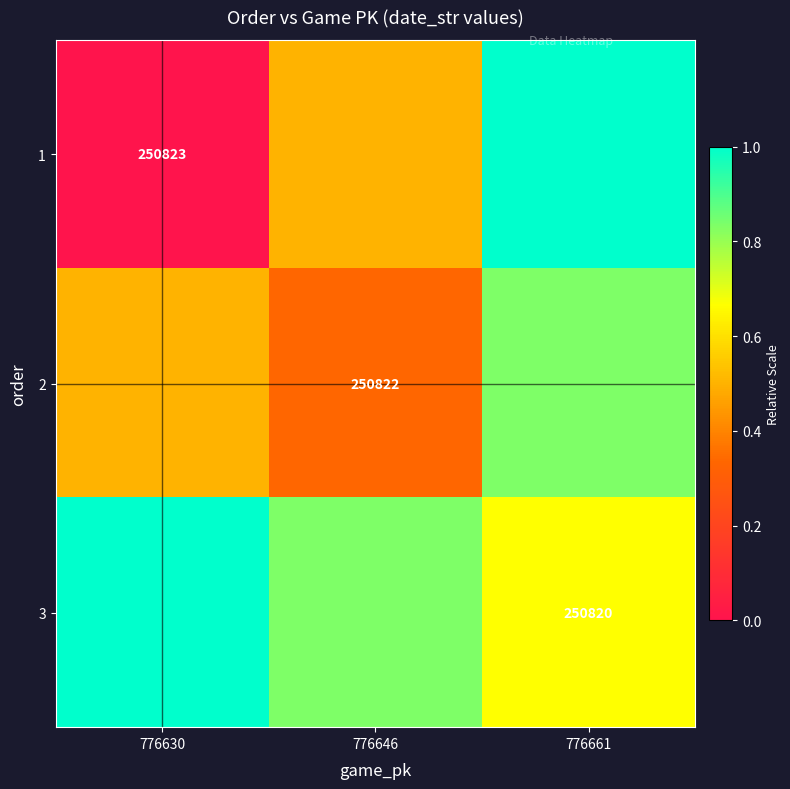

Is the value of 3 at 776661 greater than the value of 1 at 776630?

No